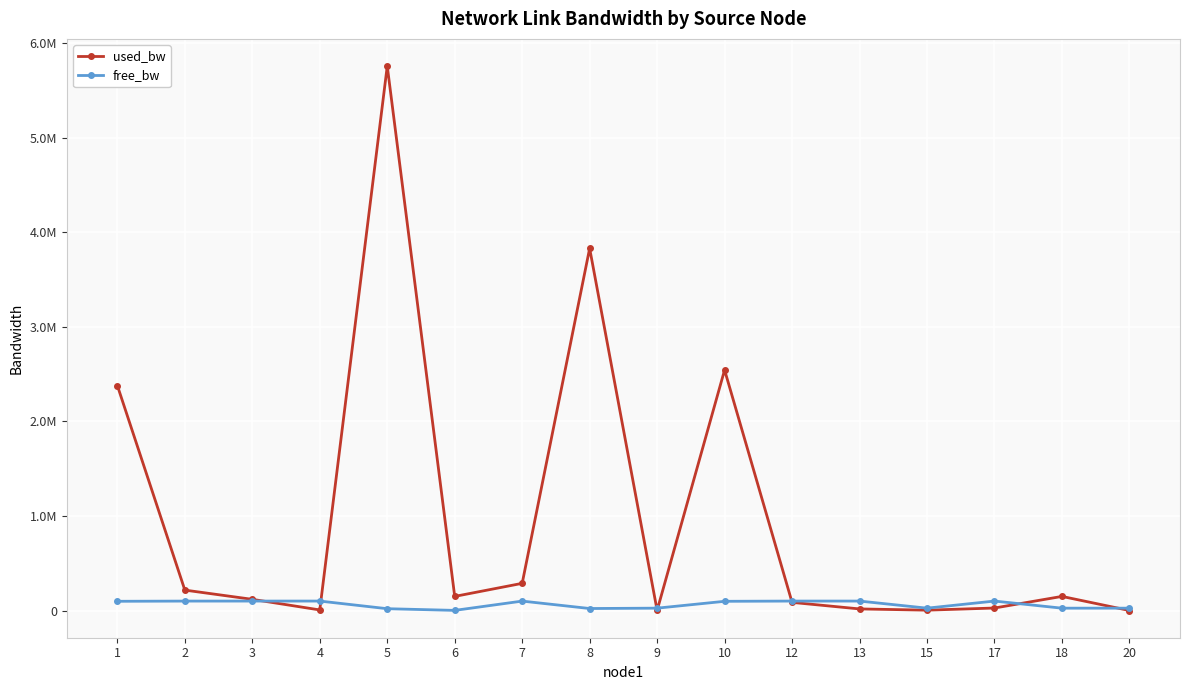

What are all the series names shown in the legend?

used_bw, free_bw